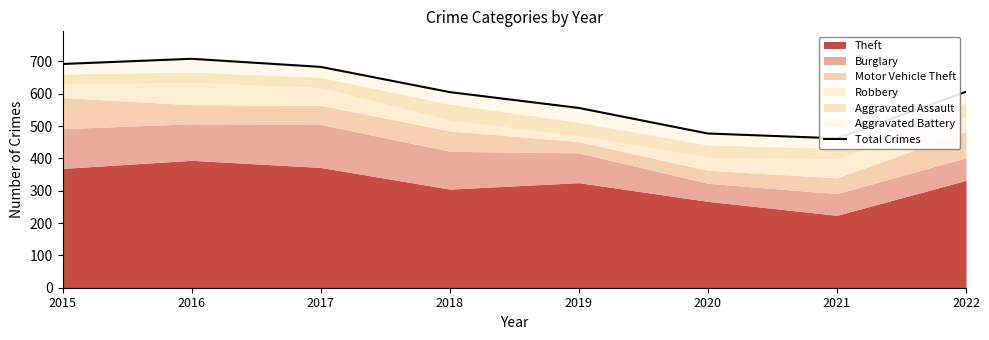

What is the ratio of the value at 2016 to the value at 2020?

1.5